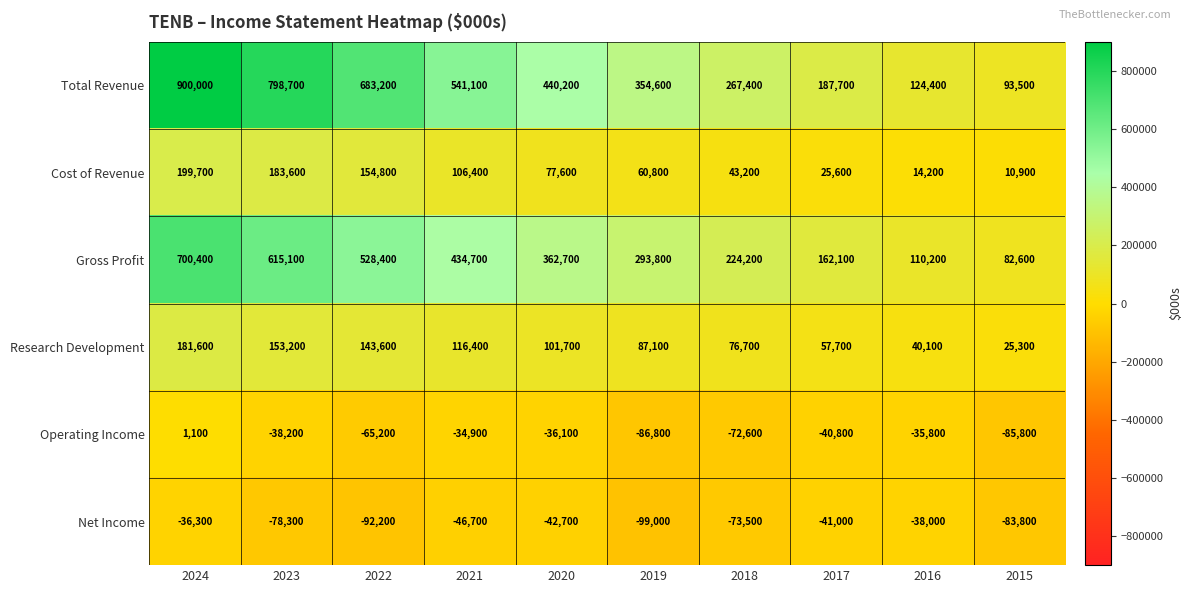

The value of Research Development at 2017 is 95509. True or false?

False